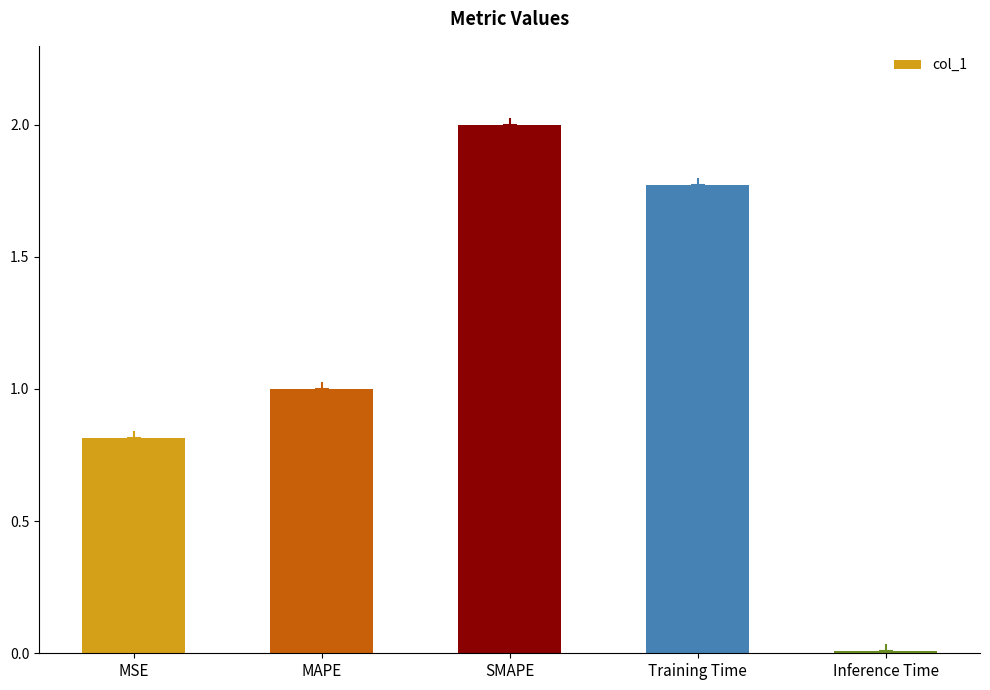

Rank the categories by value from highest to lowest.

SMAPE, Training Time, MAPE, MSE, Inference Time